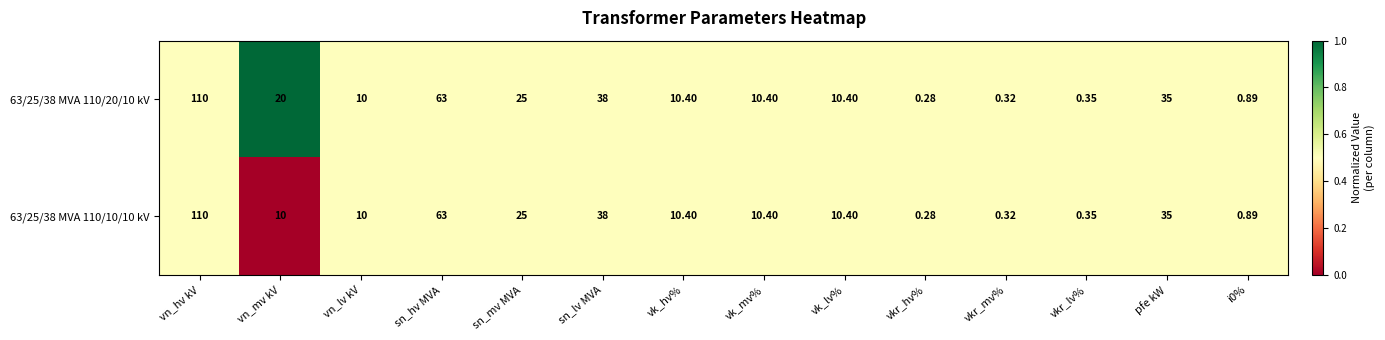

At which label is 63/25/38 MVA 110/20/10 kV closest to 55?

sn_hv MVA